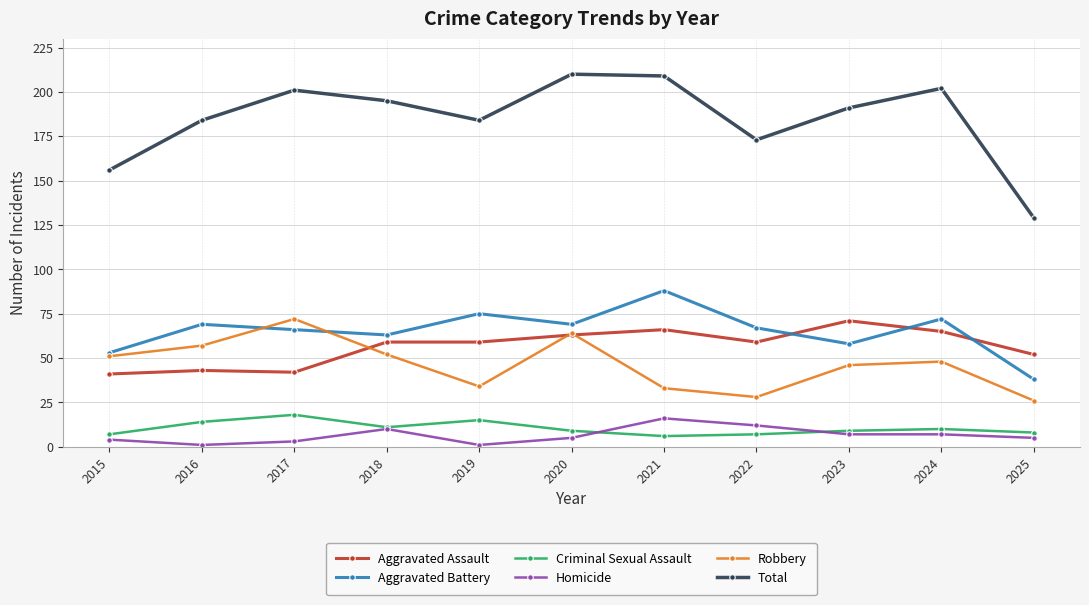

True or false: Aggravated Assault and Total cross at least once.

False